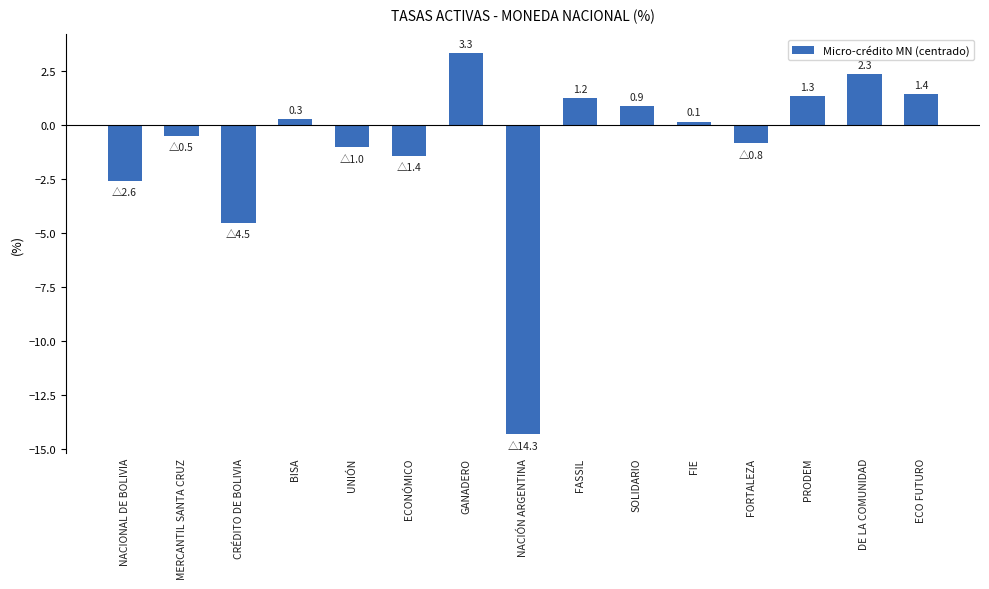

What is the difference between the values at FIE and GANADERO?

3.2